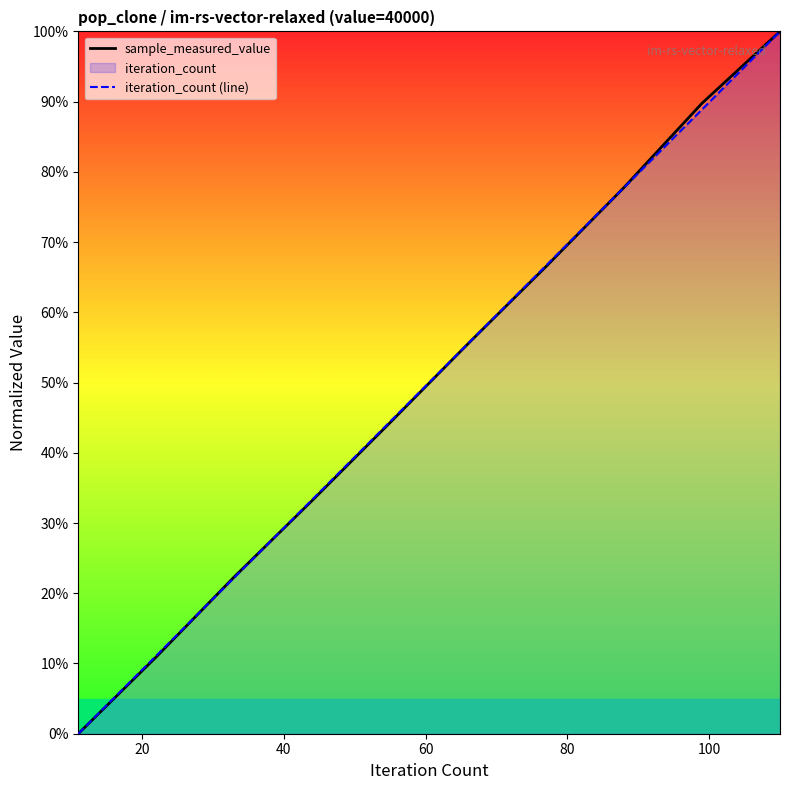

List the series in order of their overall mean, highest first.

sample_measured_value, iteration_count (line)